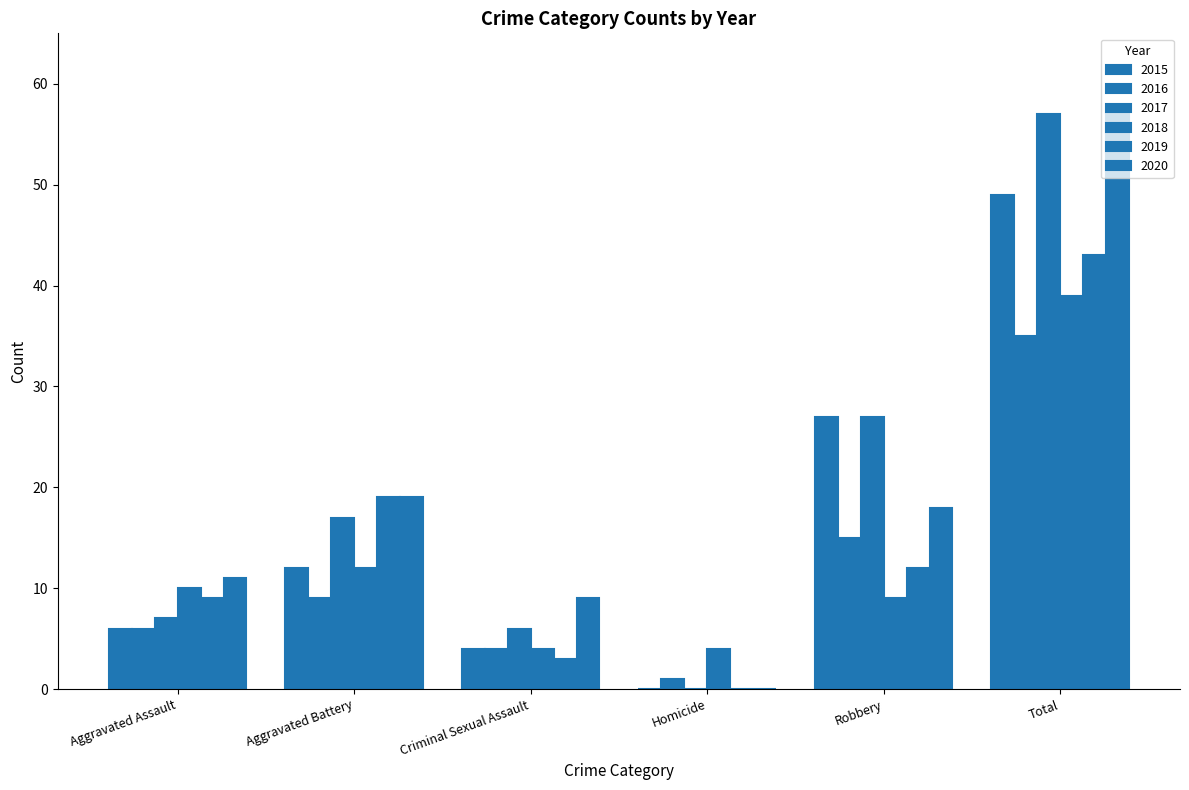

The value of 2016 at Aggravated Assault is 9. True or false?

False